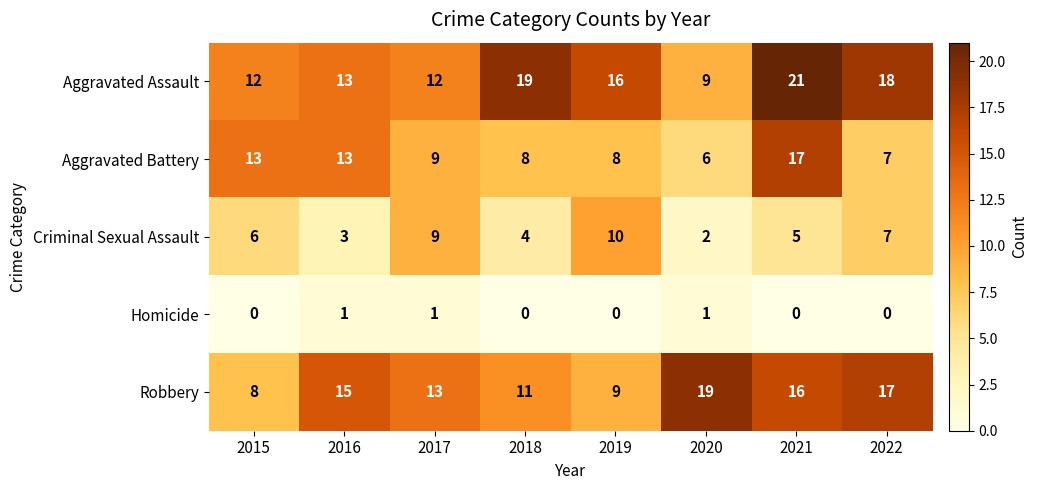

Rank the series by their maximum value, from lowest to highest.

Homicide, Criminal Sexual Assault, Aggravated Battery, Robbery, Aggravated Assault